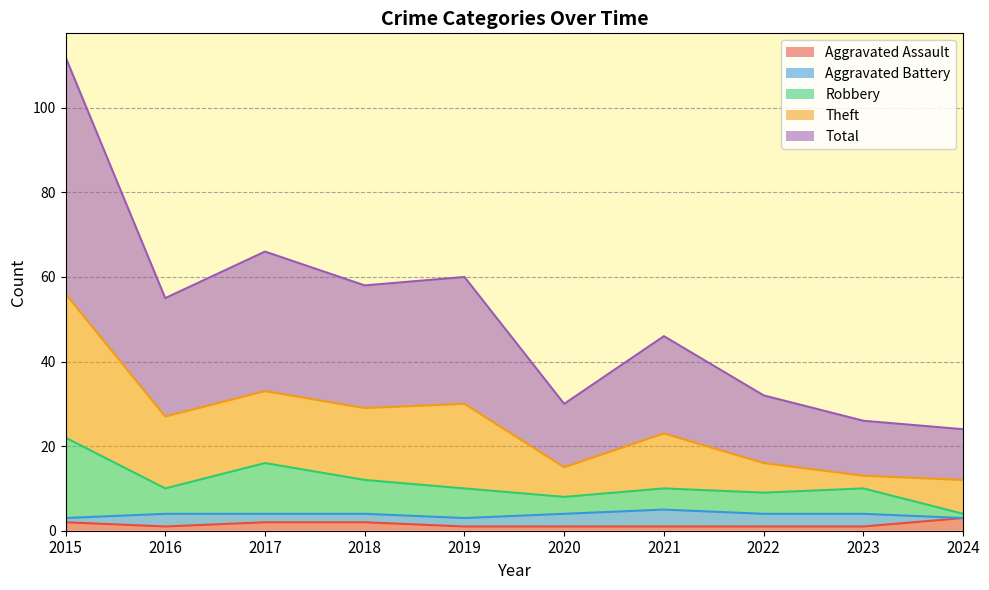

Does the chart have visible grid lines?

Yes